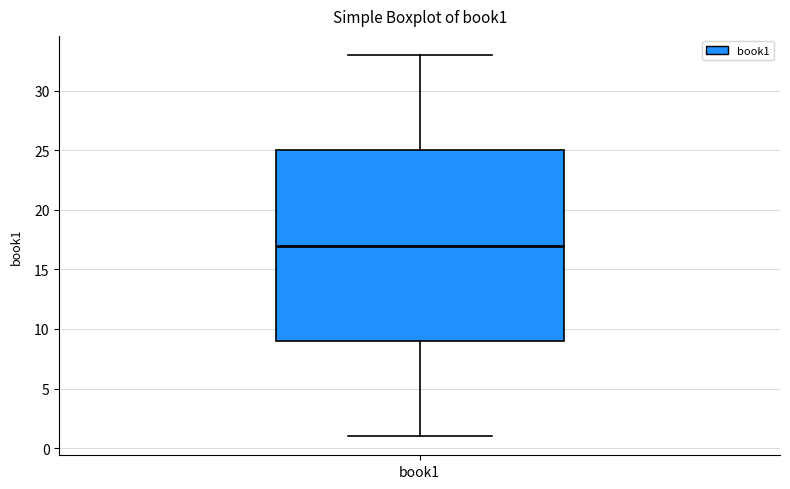

Read this box plot against the y-axis: the position of the median line, the range covered by the box, and the ends of both whiskers. The values are not printed on the chart, so give them approximately, as read against the axis.

median 17, box 9 to 25, whiskers 1 to 33